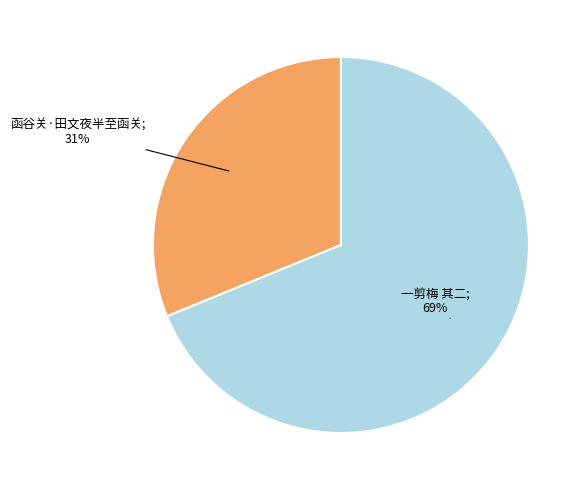

How many segments does this pie chart have?

2